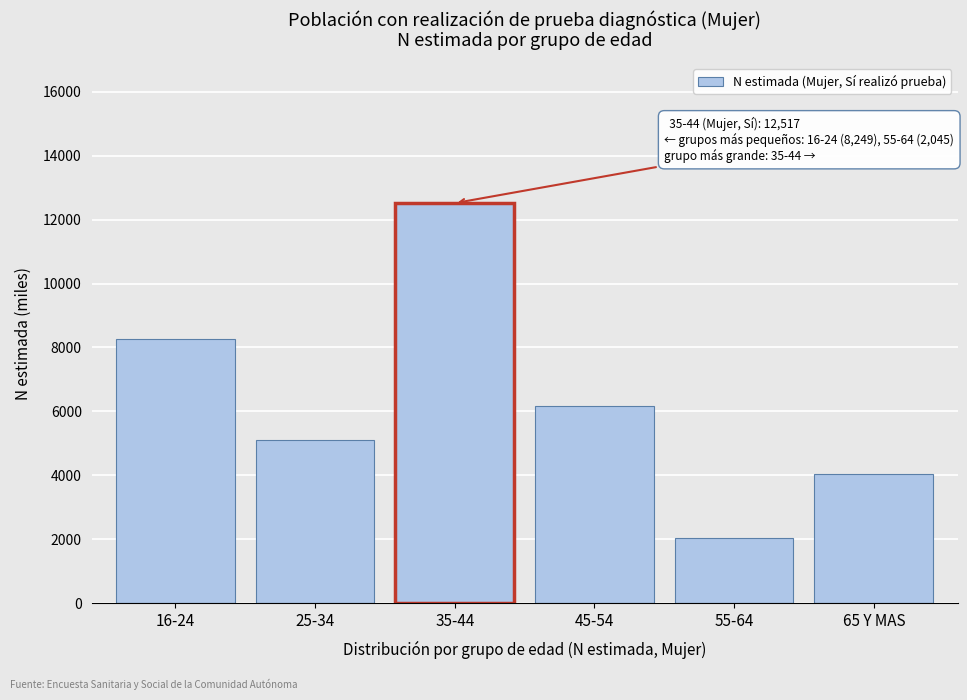

Reading right to left, transcribe all the data shown in this chart.

65 Y MAS=4032	55-64=2045	45-54=6166	35-44=12517	25-34=5089	16-24=8249